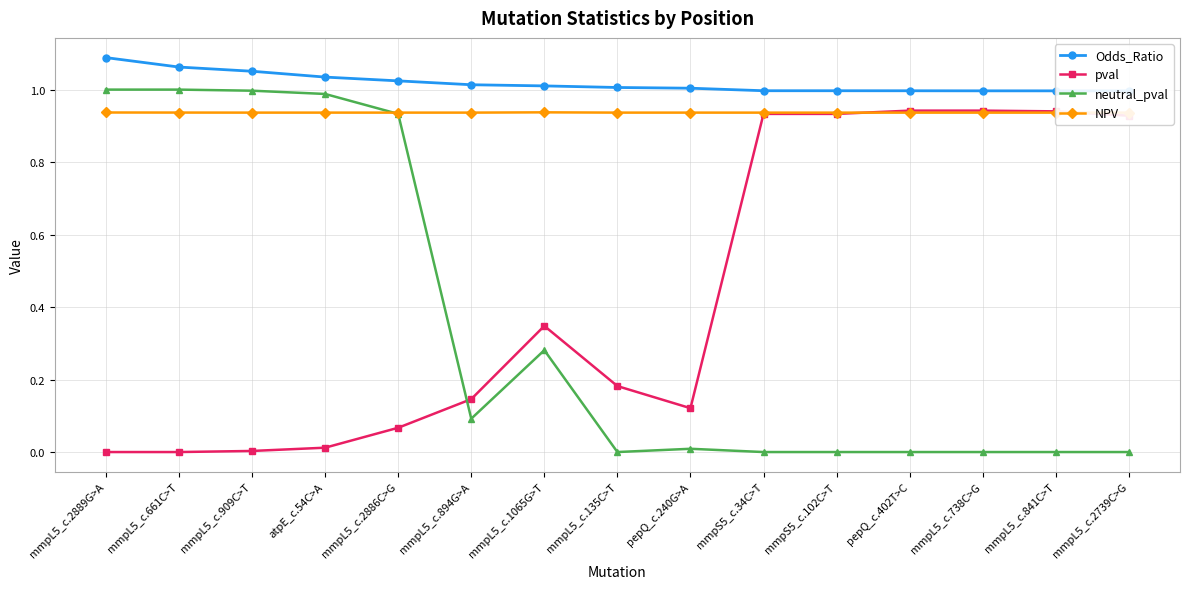

True or false: Odds_Ratio has more than 2 interior local peaks.

False